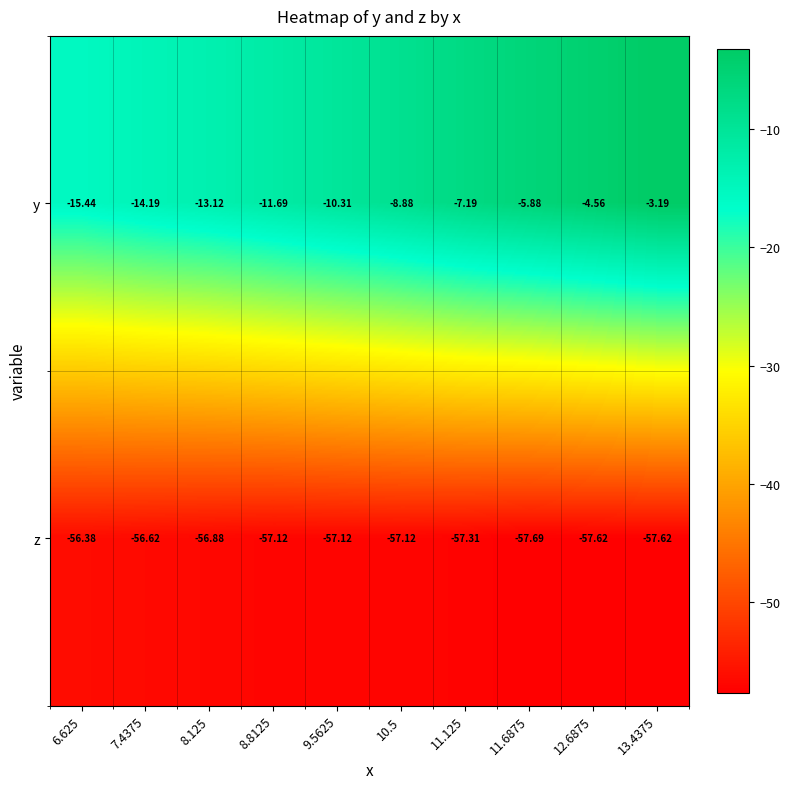

Which series changed the most between 7.4375 and 9.5625?

y